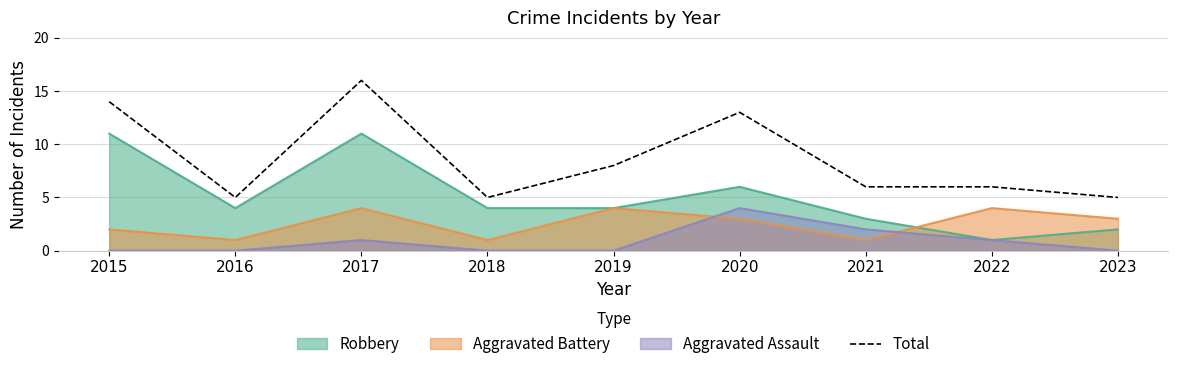

What is the sum of all values?

78